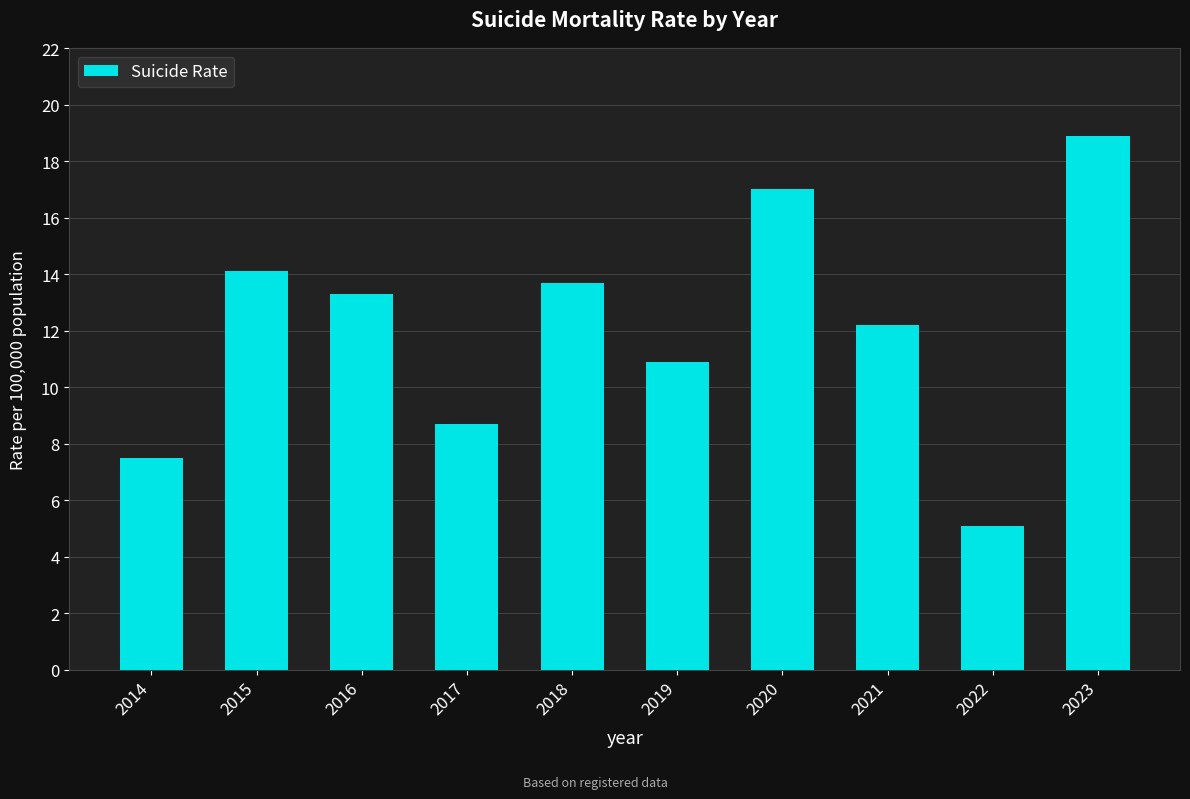

List the labels in order of value, smallest first.

2022, 2014, 2017, 2019, 2021, 2016, 2018, 2015, 2020, 2023